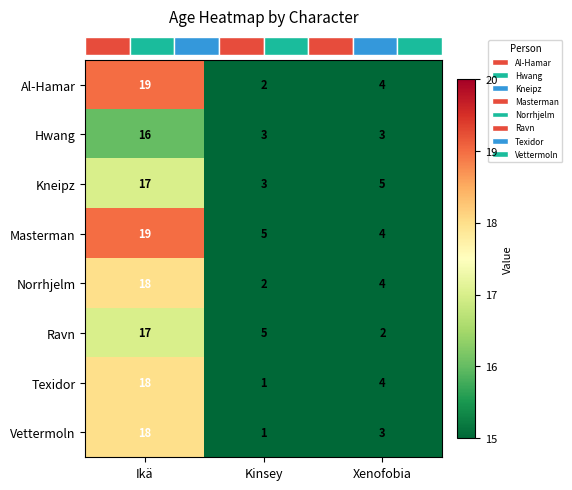

Reading left to right, what are all the values shown in this chart?

Al-Hamar: 19	2	4
Hwang: 16	3	3
Kneipz: 17	3	5
Masterman: 19	5	4
Norrhjelm: 18	2	4
Ravn: 17	5	2
Texidor: 18	1	4
Vettermoln: 18	1	3